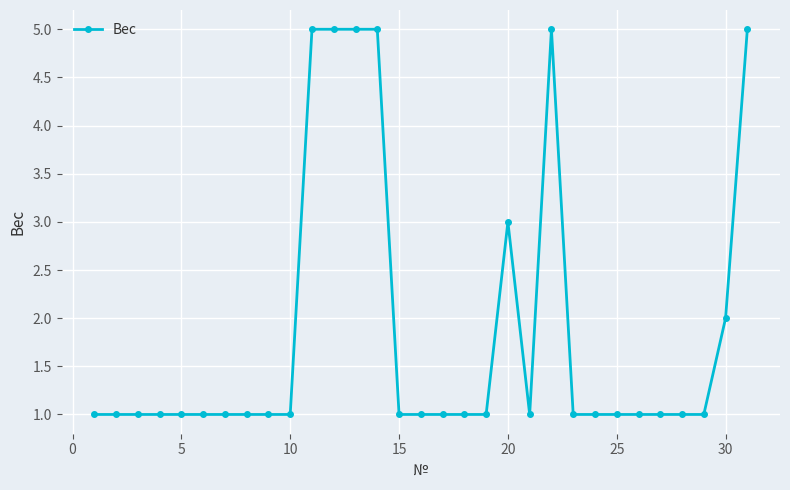

Reading left to right, extract all data points from this chart.

1	1	1	1	1	1	1	1	1	1	5	5	5	5	1	1	1	1	1	3	1	5	1	1	1	1	1	1	1	2	5